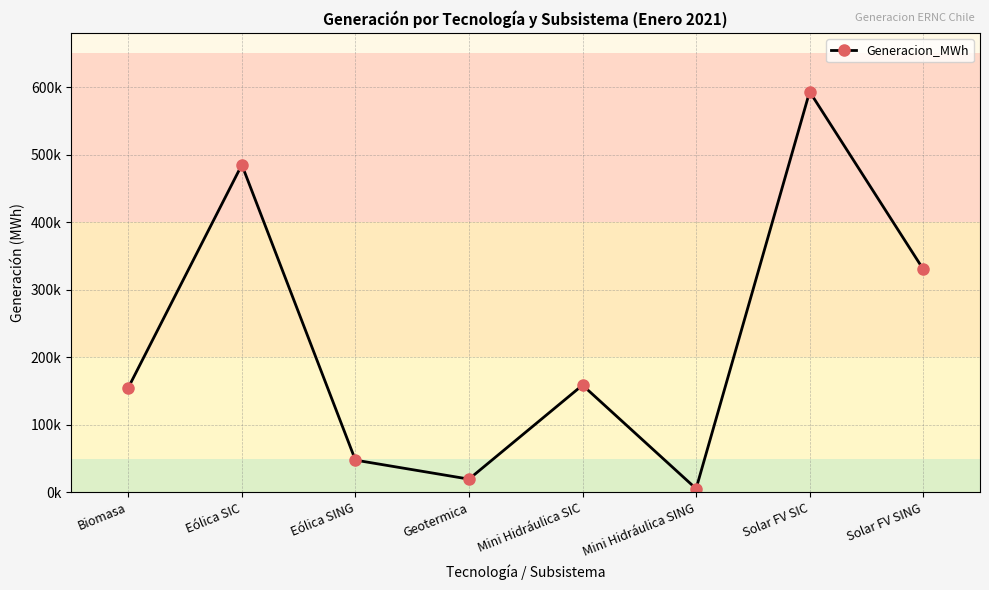

What is the average value?

224357.3